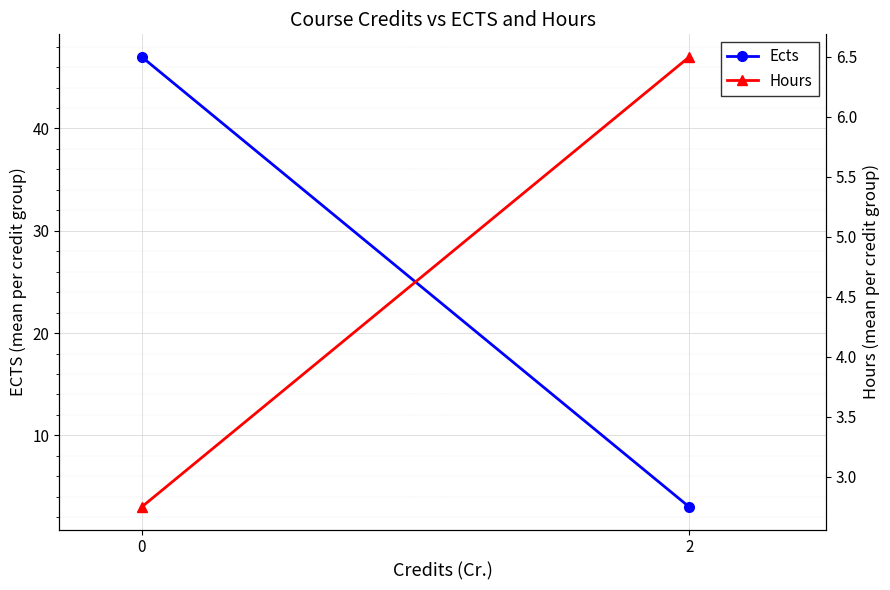

Count the number of data series in this chart.

2